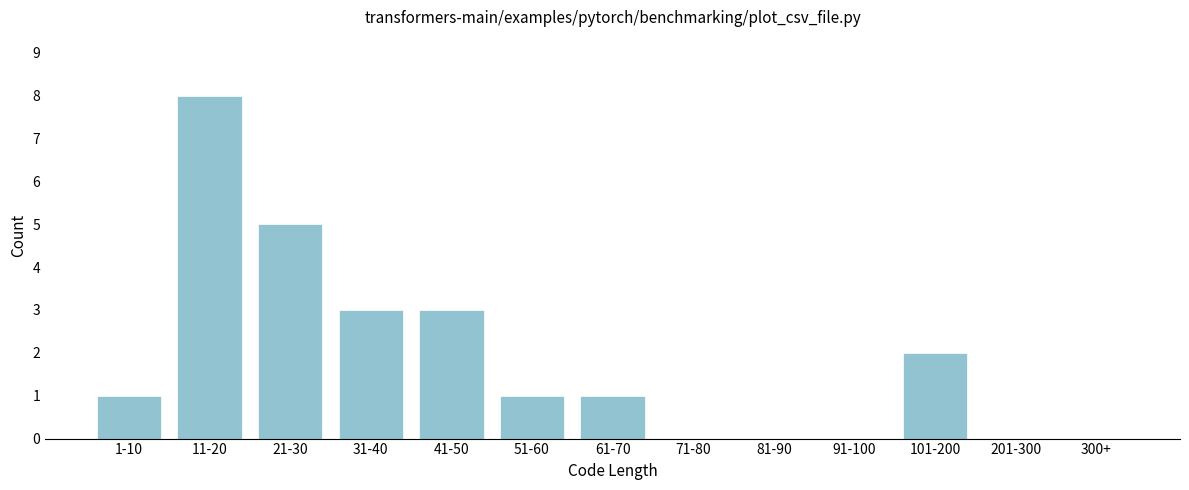

Reading left to right, list all the values displayed in this chart.

1-10=1	11-20=8	21-30=5	31-40=3	41-50=3	51-60=1	61-70=1	71-80=0	81-90=0	91-100=0	101-200=2	201-300=0	300+=0